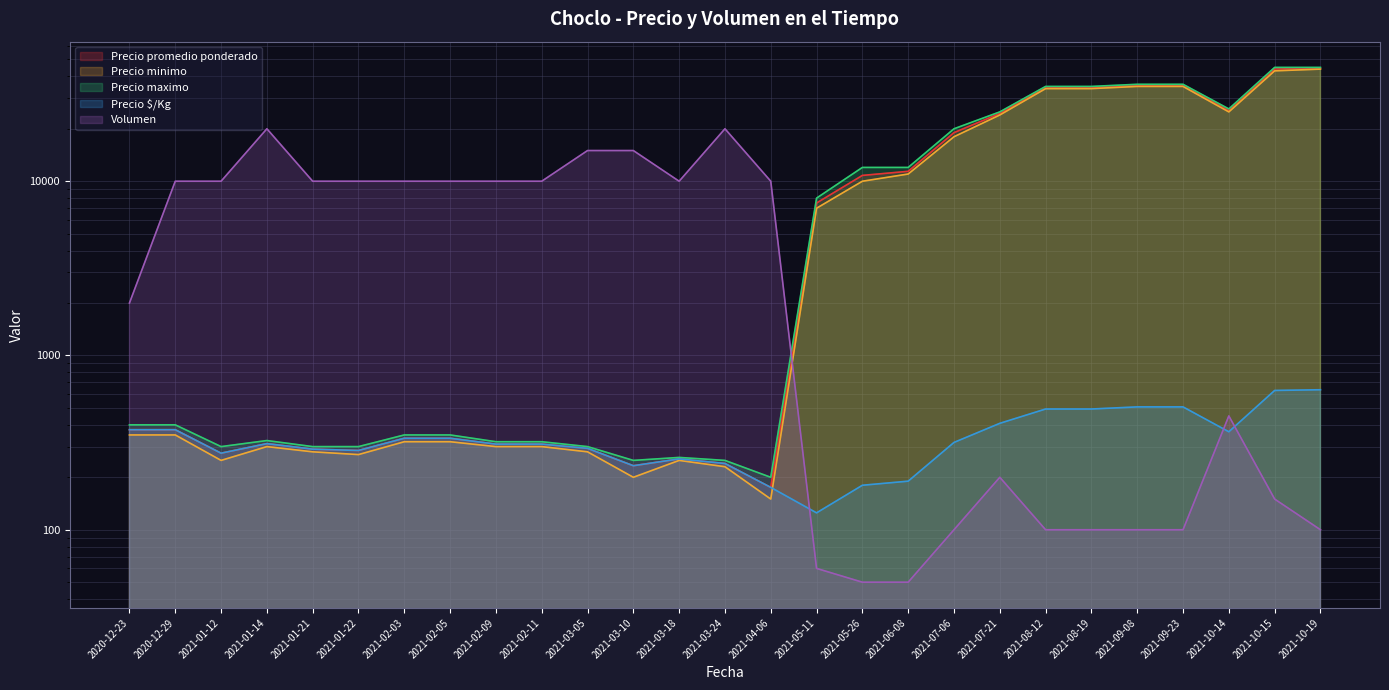

How many data points in Precio minimo are above 350?

12